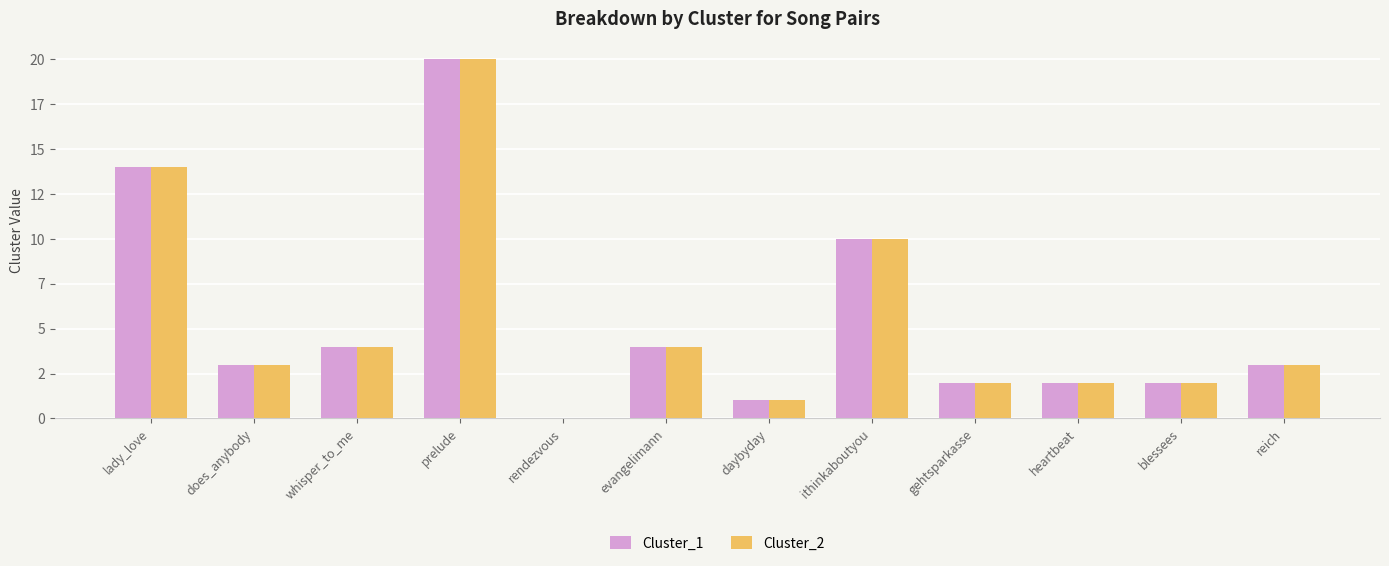

What are all the series names shown in the legend?

Cluster_1, Cluster_2